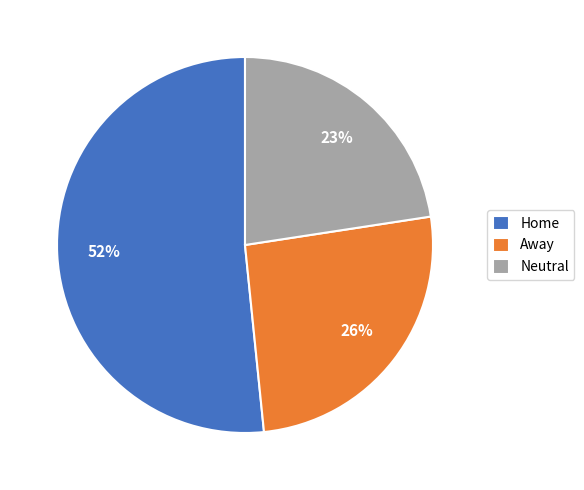

Approximately how many times larger is the value at Neutral compared to Home?

0.4